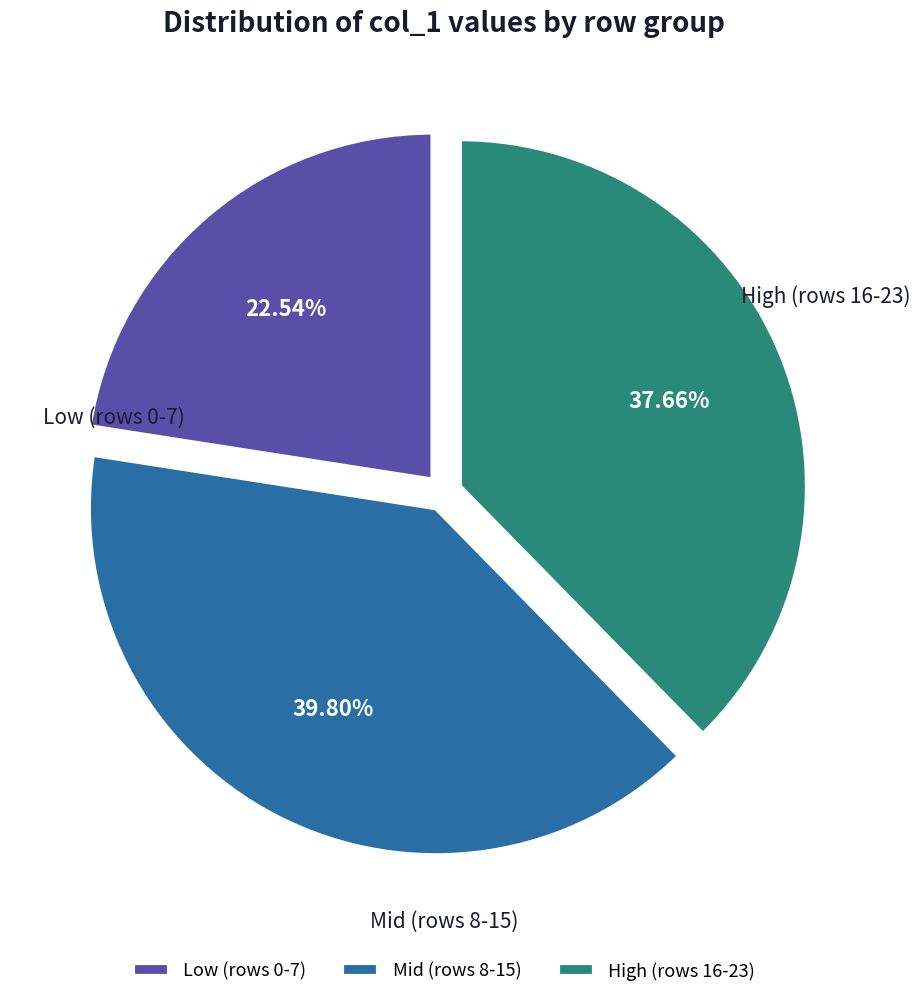

Between Mid (rows 8-15) and High (rows 16-23), which is larger?

Mid (rows 8-15)